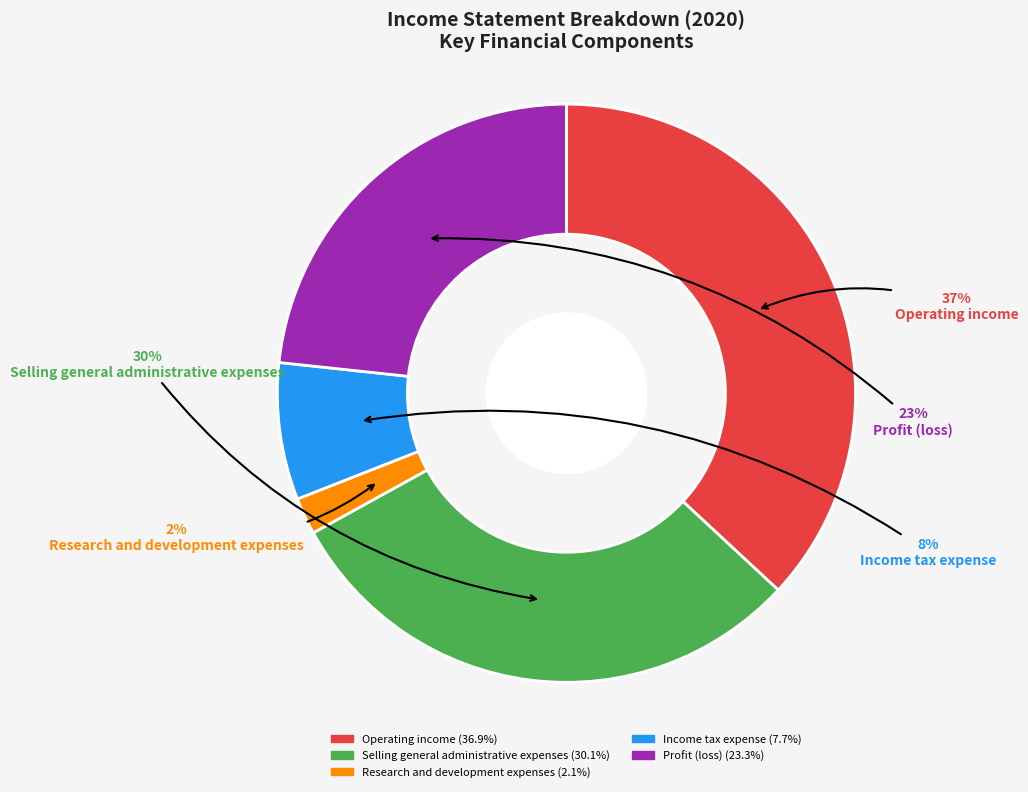

True or false: Income tax expense accounts for 1% of the total.

False